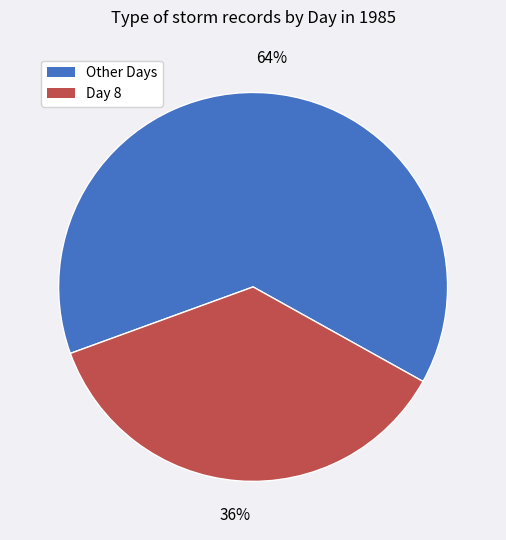

True or false: Other Days accounts for 51% of the total.

False